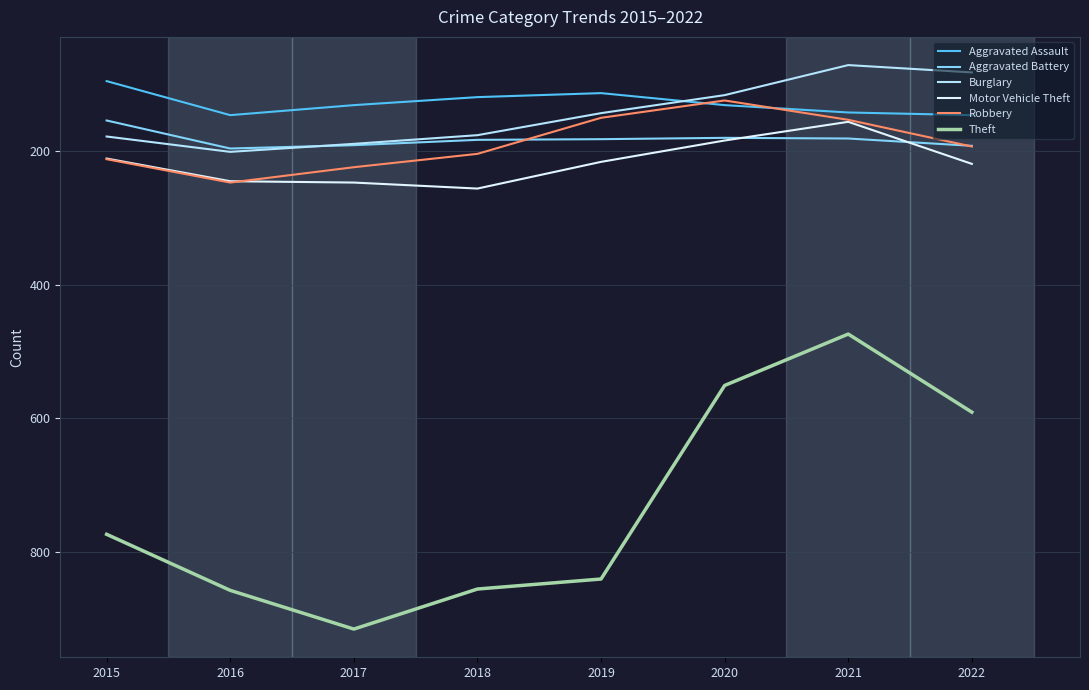

What is the sum of all Aggravated Assault values?

1023